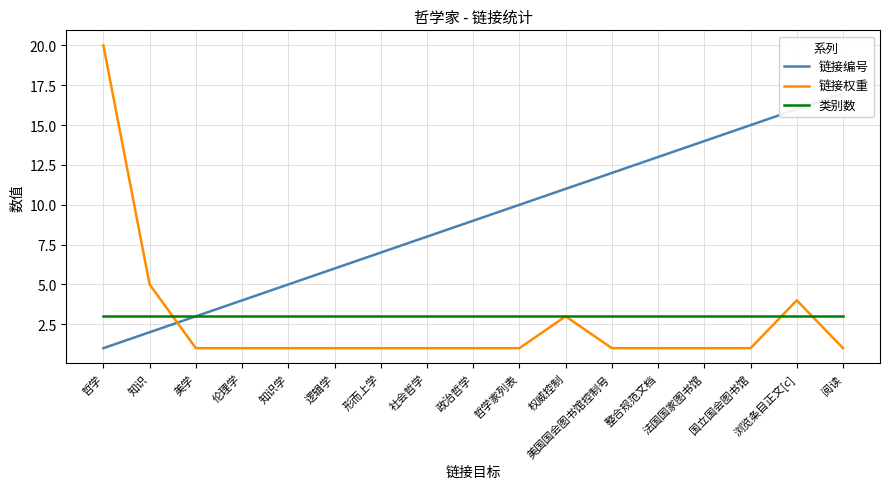

Which has a higher value, 整合规范文档 or 法国国家图书馆?

法国国家图书馆